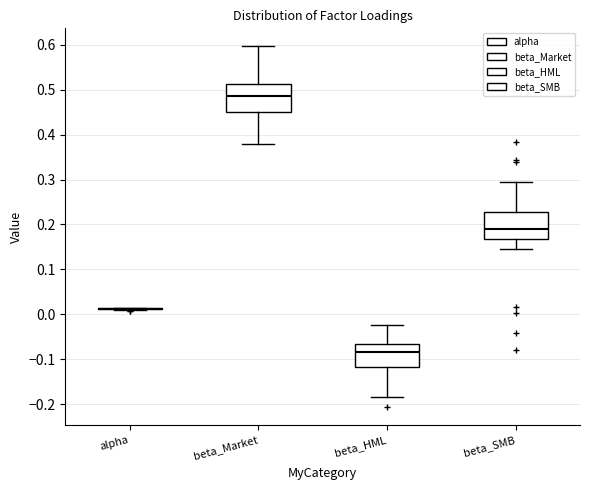

Reading left to right, read every box against the y-axis: the position of its median line, the range the box covers, and the ends of its whiskers. The values are not printed on the chart, so give them approximately, as read against the axis.

alpha: box collapsed to a line at 0.01, whiskers 0.01 to 0.01
beta_Market: median 0.49, box 0.45 to 0.51, whiskers 0.38 to 0.60
beta_HML: median -0.08, box -0.12 to -0.07, whiskers -0.18 to -0.02
beta_SMB: median 0.19, box 0.17 to 0.23, whiskers 0.14 to 0.29